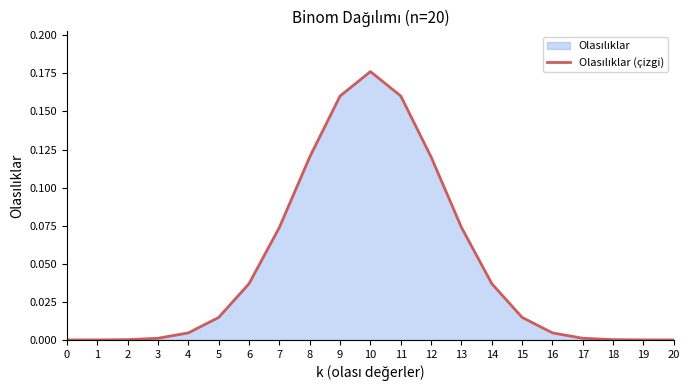

Rank the categories by value from highest to lowest.

10, 9, 11, 8, 12, 13, 7, 6, 14, 5, 15, 4, 16, 3, 17, 2, 18, 1, 19, 0, 20